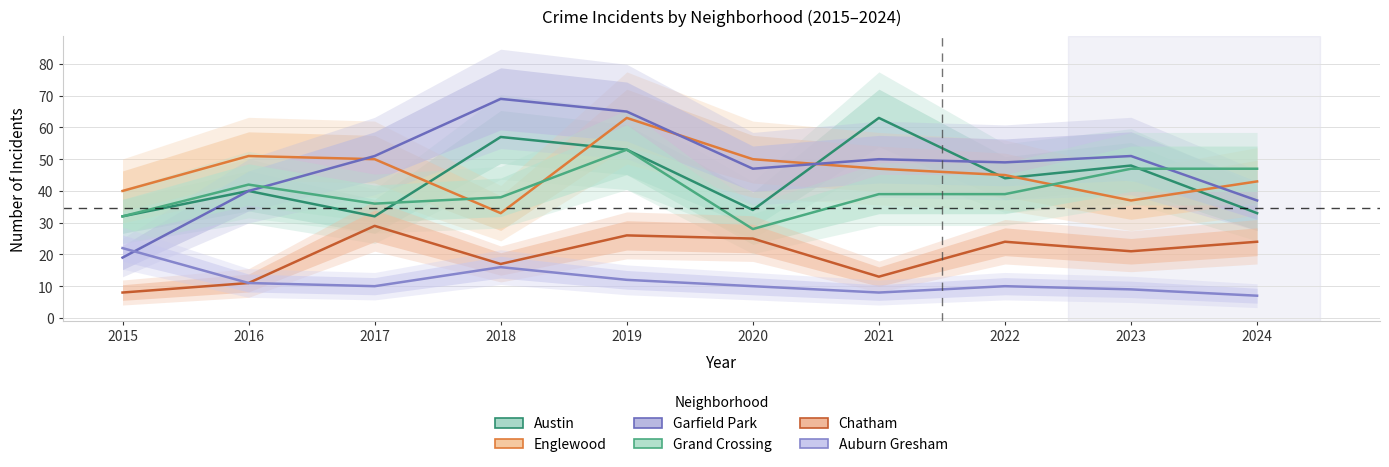

How many categories are shown in the chart?

10